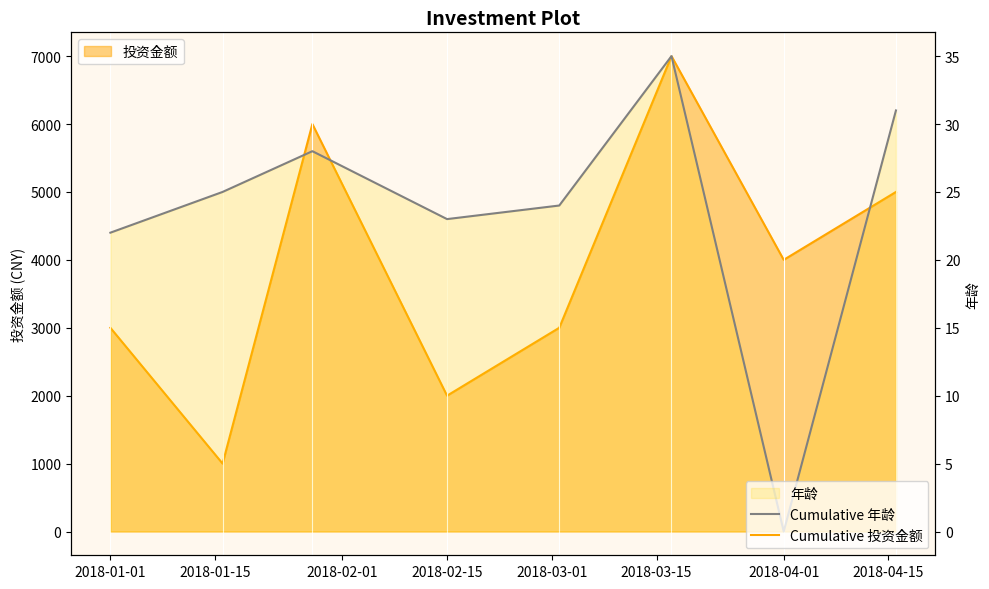

True or false: Cumulative 年龄 has more than 0 points higher than both neighbors.

True